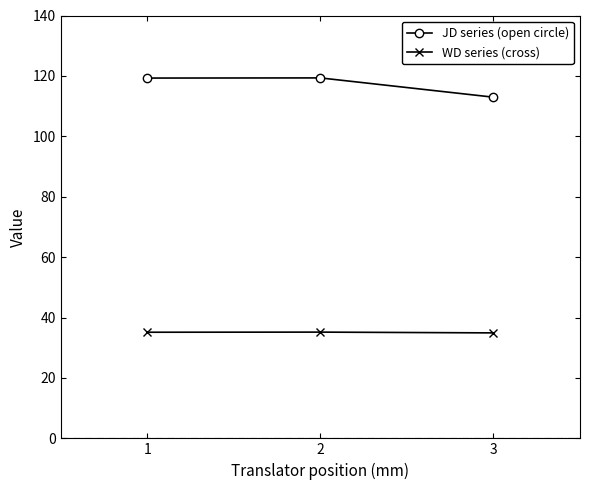

What is the difference between the maximum and minimum values in the JD series (open circle) series?

6.4